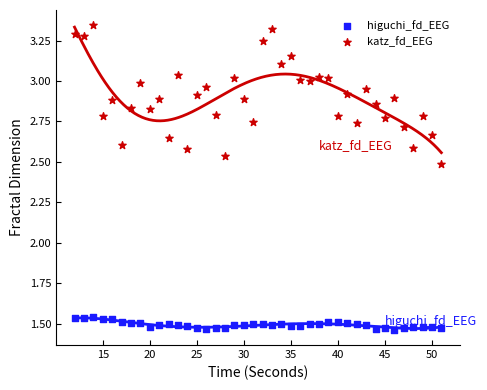

Across all data points, what is the range of X values (max minus min)?

39.0